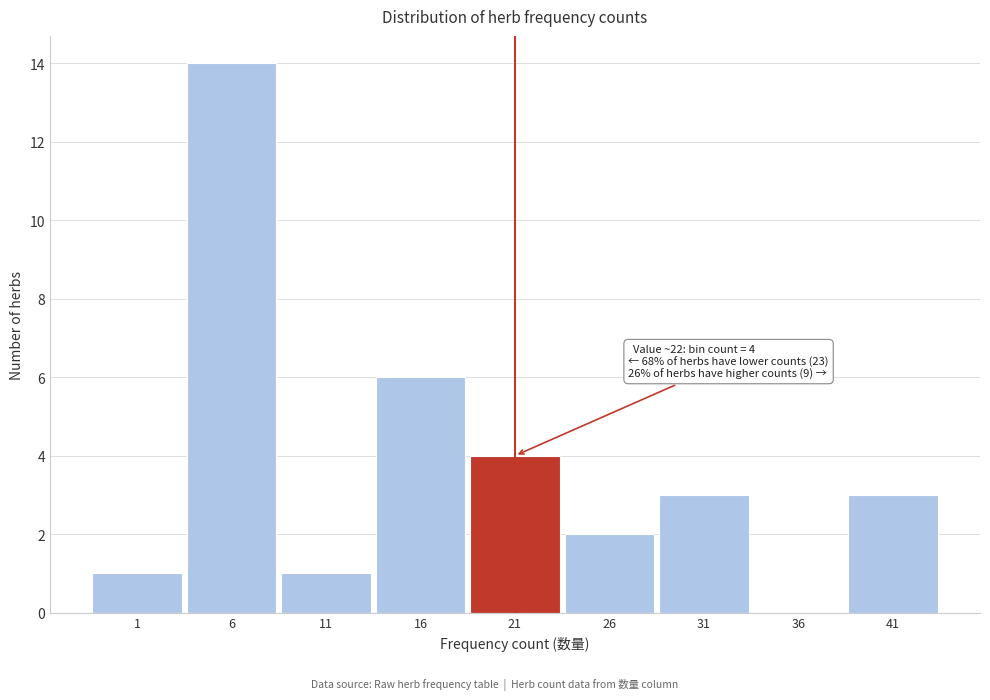

Reading left to right, extract all data points from this chart.

1=1	6=14	11=1	16=6	21=4	26=2	31=3	36=0	41=3